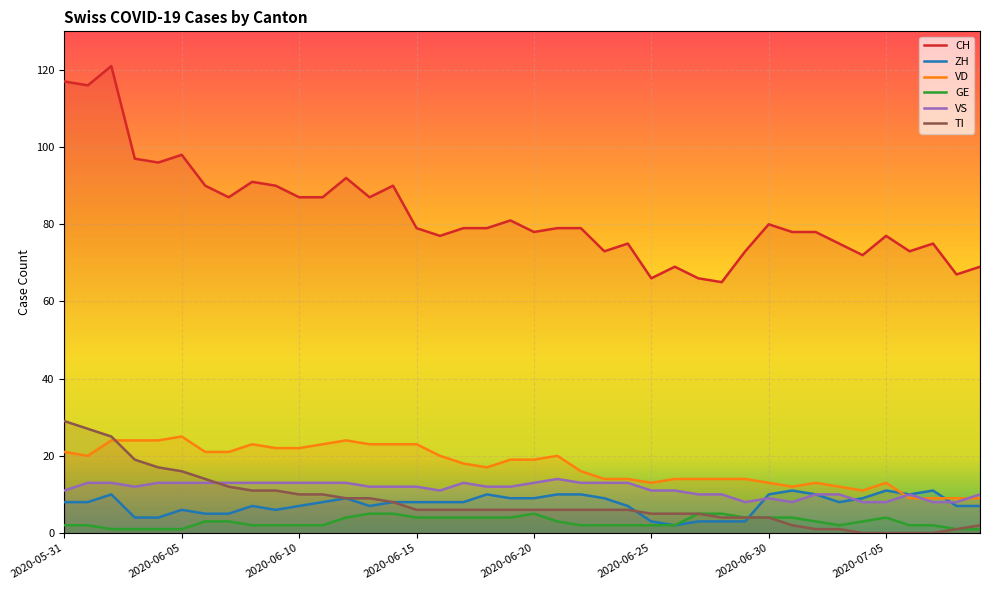

Which category has the lowest value in the TI series?

2020-07-04